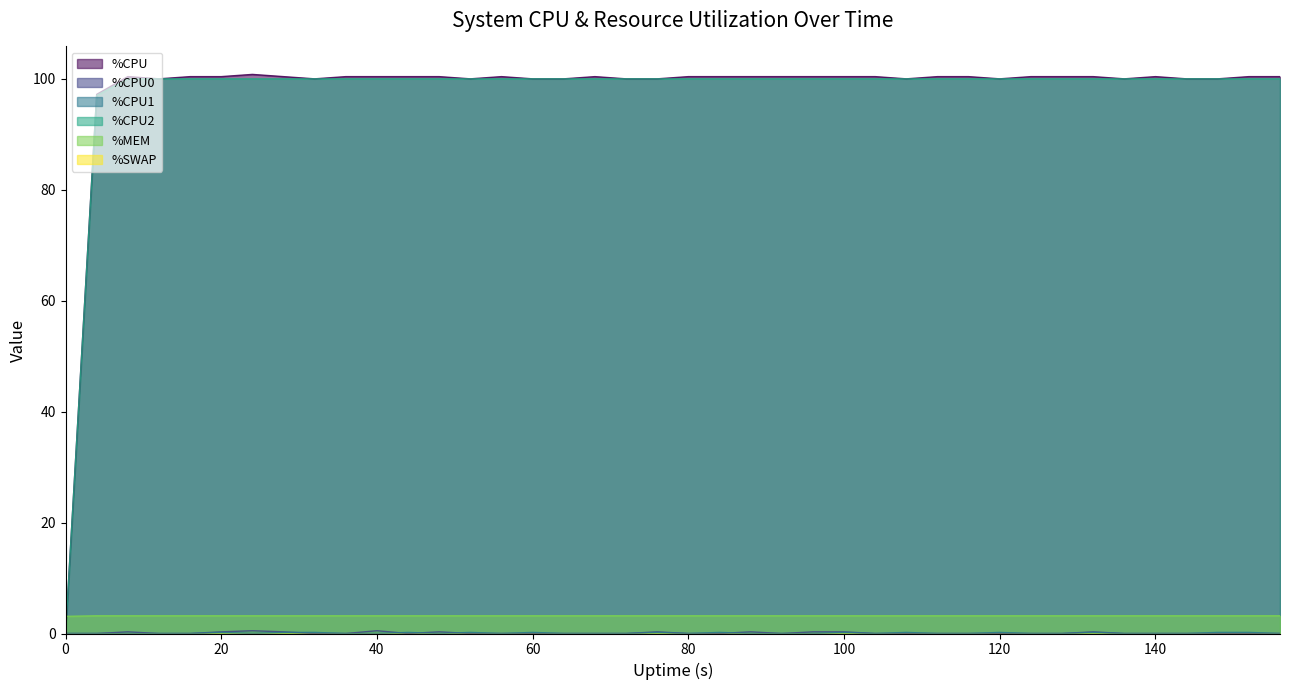

Which series has the widest spread of values?

%CPU